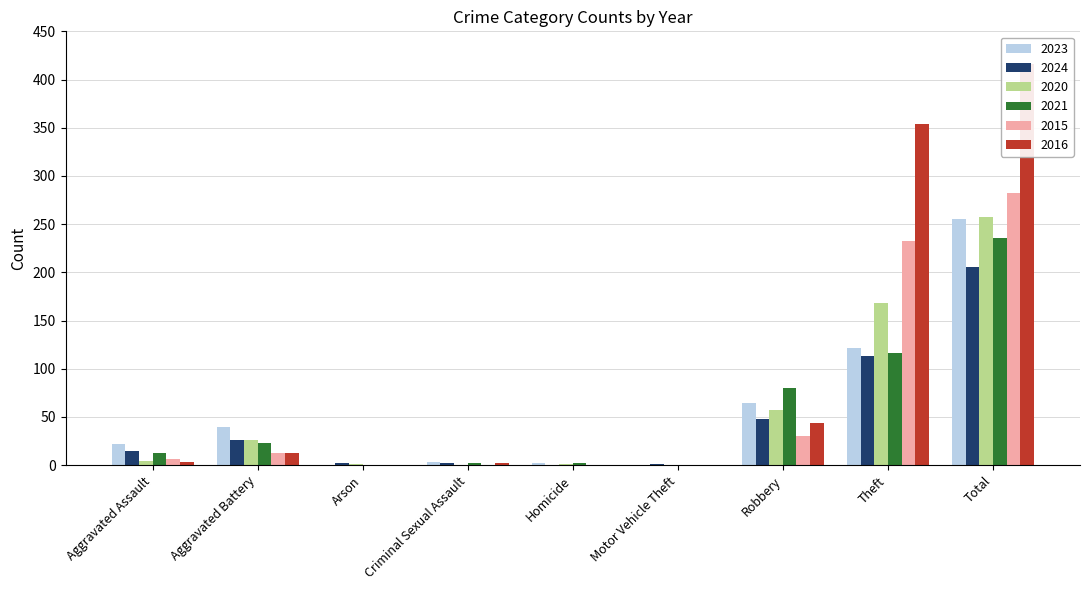

Reading left to right, extract all data points from this chart.

2023: Aggravated Assault=22	Aggravated Battery=40	Arson=0	Criminal Sexual Assault=3	Homicide=2	Motor Vehicle Theft=0	Robbery=64	Theft=122	Total=255
2024: Aggravated Assault=15	Aggravated Battery=26	Arson=2	Criminal Sexual Assault=2	Homicide=0	Motor Vehicle Theft=1	Robbery=48	Theft=113	Total=206
2020: Aggravated Assault=4	Aggravated Battery=26	Arson=1	Criminal Sexual Assault=0	Homicide=1	Motor Vehicle Theft=0	Robbery=57	Theft=168	Total=257
2021: Aggravated Assault=13	Aggravated Battery=23	Arson=0	Criminal Sexual Assault=2	Homicide=2	Motor Vehicle Theft=0	Robbery=80	Theft=116	Total=236
2015: Aggravated Assault=6	Aggravated Battery=13	Arson=0	Criminal Sexual Assault=0	Homicide=0	Motor Vehicle Theft=0	Robbery=30	Theft=233	Total=282
2016: Aggravated Assault=3	Aggravated Battery=13	Arson=0	Criminal Sexual Assault=2	Homicide=0	Motor Vehicle Theft=0	Robbery=44	Theft=354	Total=416